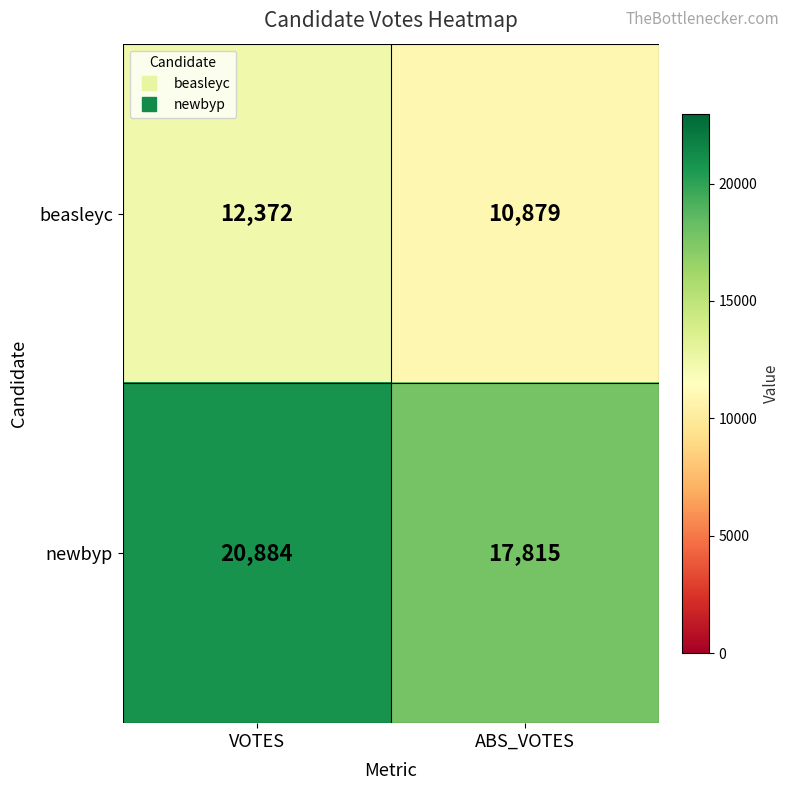

What is the total value across all series at VOTES?

33256